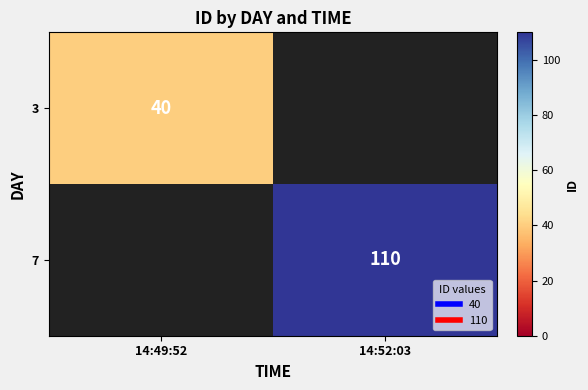

How many distinct data groups are displayed?

2